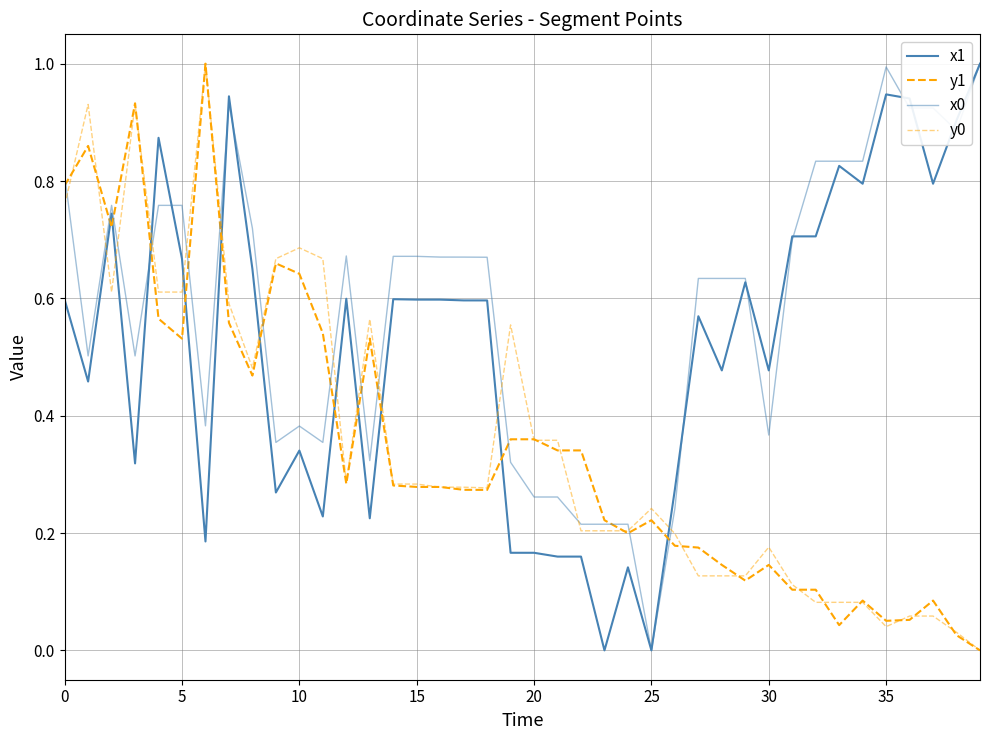

Reading left to right, list all the values displayed in this chart.

x1: 0.6	0.5	0.7	0.3	0.9	0.7	0.2	0.9	0.6	0.3	0.3	0.2	0.6	0.2	0.6	0.6	0.6	0.6	0.6	0.2	0.2	0.2	0.2	0.0	0.1	0.0	0.3	0.6	0.5	0.6	0.5	0.7	0.7	0.8	0.8	0.9	0.9	0.8	0.9	1.0
y1: 0.8	0.9	0.7	0.9	0.6	0.5	1.0	0.6	0.5	0.7	0.6	0.5	0.3	0.5	0.3	0.3	0.3	0.3	0.3	0.4	0.4	0.3	0.3	0.2	0.2	0.2	0.2	0.2	0.1	0.1	0.1	0.1	0.1	0.0	0.1	0.1	0.1	0.1	0.0	0.0
x0: 0.8	0.5	0.8	0.5	0.8	0.8	0.4	0.9	0.7	0.4	0.4	0.4	0.7	0.3	0.7	0.7	0.7	0.7	0.7	0.3	0.3	0.3	0.2	0.2	0.2	0.0	0.2	0.6	0.6	0.6	0.4	0.7	0.8	0.8	0.8	1.0	0.9	0.9	0.9	1.0
y0: 0.8	0.9	0.6	0.9	0.6	0.6	1.0	0.6	0.5	0.7	0.7	0.7	0.3	0.6	0.3	0.3	0.3	0.3	0.3	0.6	0.4	0.4	0.2	0.2	0.2	0.2	0.2	0.1	0.1	0.1	0.2	0.1	0.1	0.1	0.1	0.0	0.1	0.1	0.0	0.0